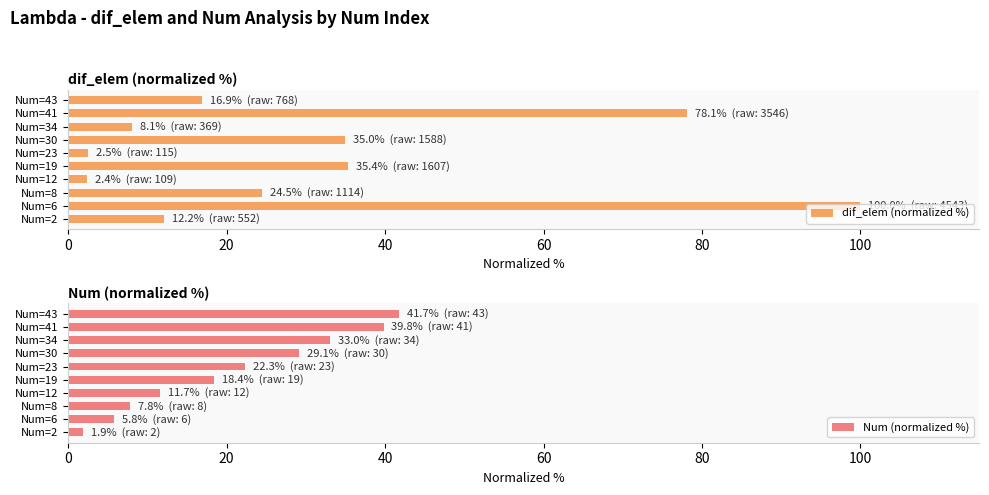

At which label is dif_elem (normalized %) closest to 51?

Num=19